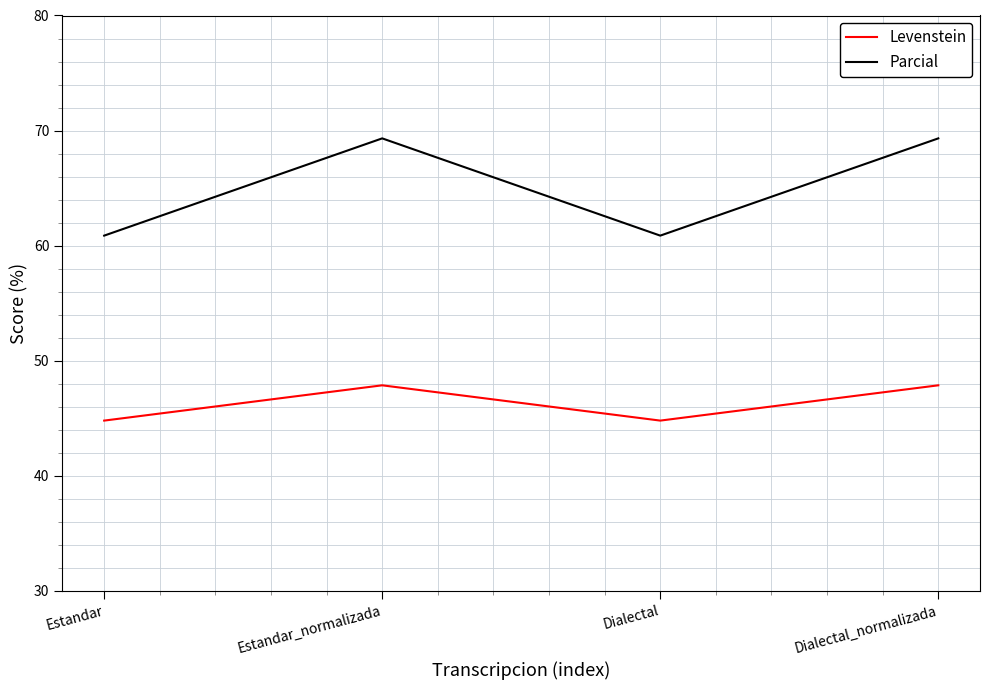

True or false: Levenstein and Parcial intersect in this chart.

False